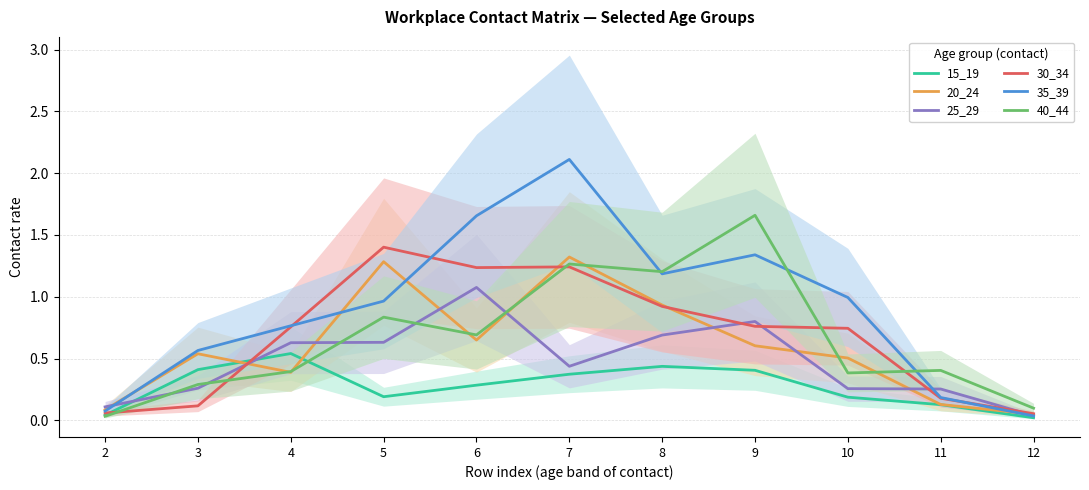

At which label does 30_34 reach its minimum?

12